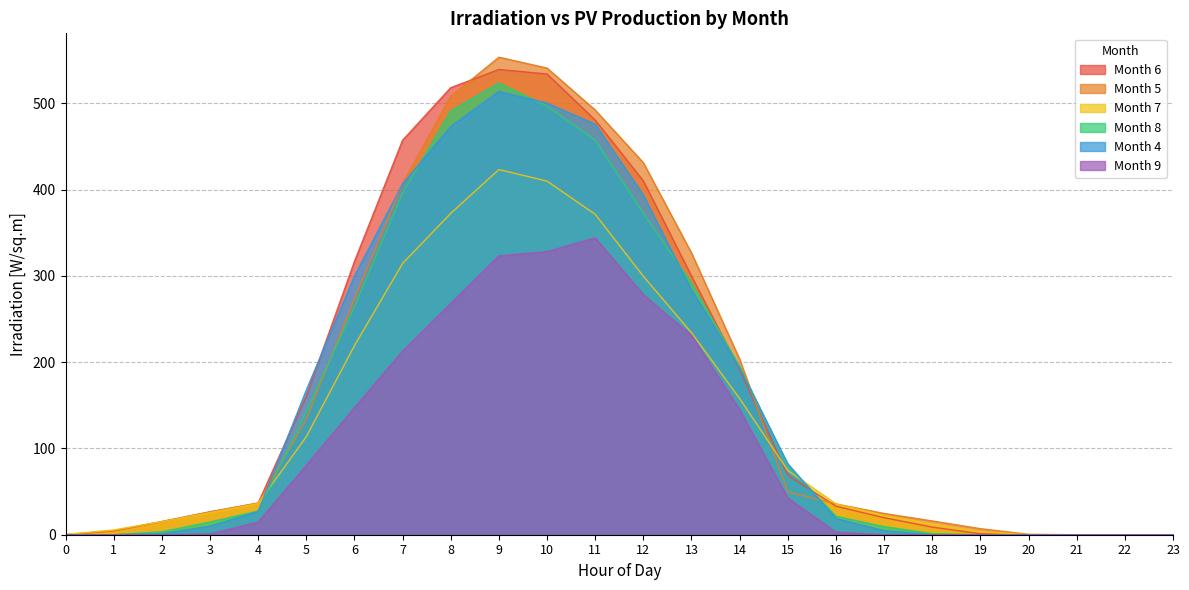

What is the total value across all series at 0?

0.5